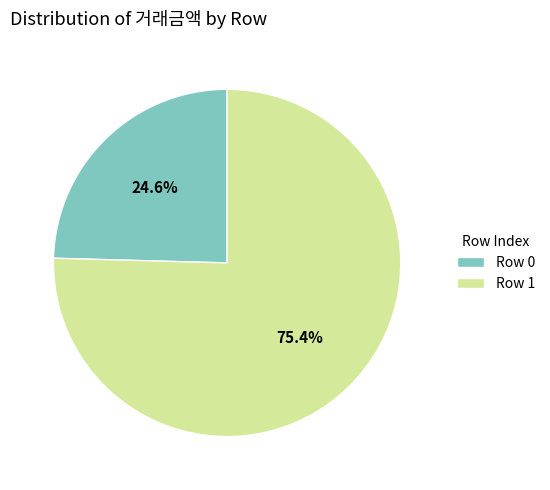

How many slices are in this pie chart?

2